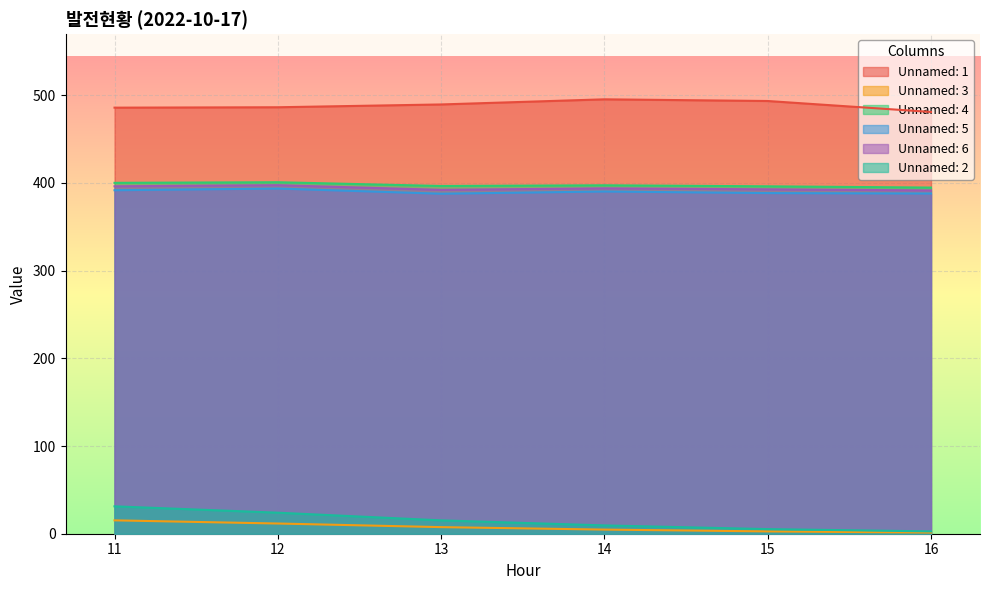

What is the difference between the Unnamed: 3 values at 11 and 14?

10.6